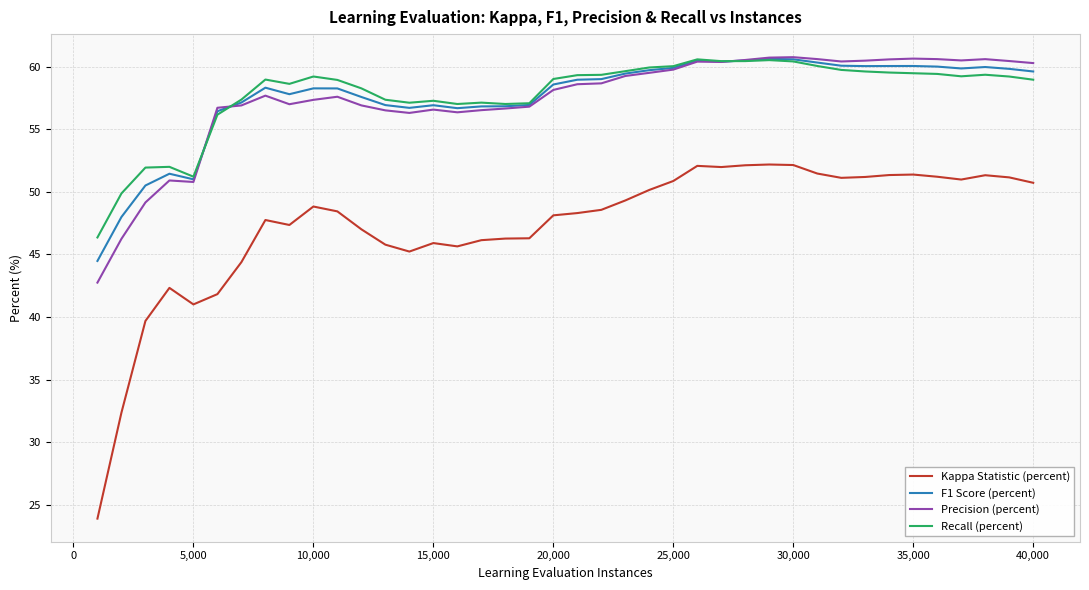

What is the lowest value of the F1 Score (percent) series?

44.5